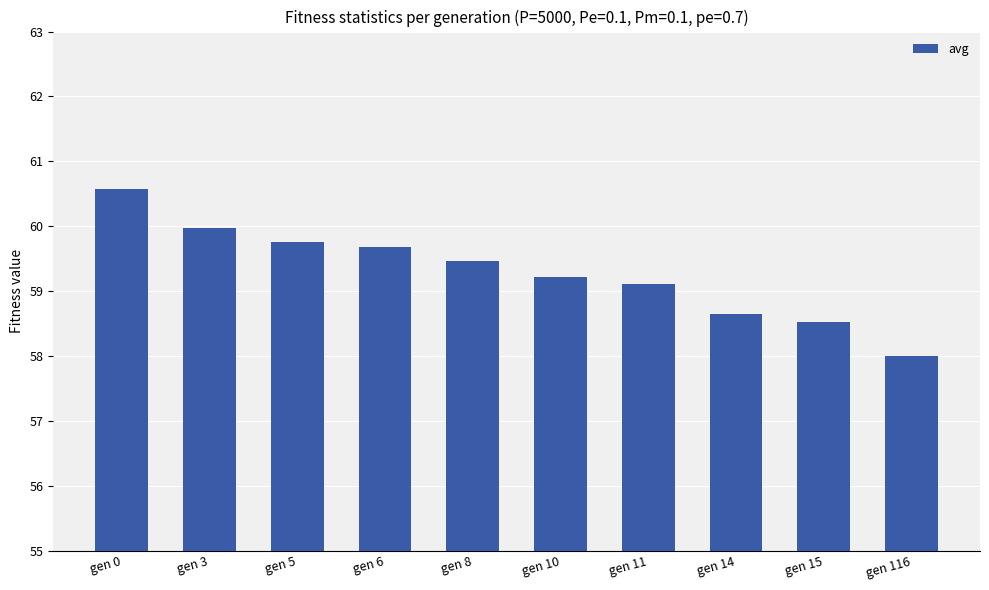

Reading left to right, transcribe all the data shown in this chart.

60.6	60.0	59.8	59.7	59.5	59.2	59.1	58.6	58.5	58.0